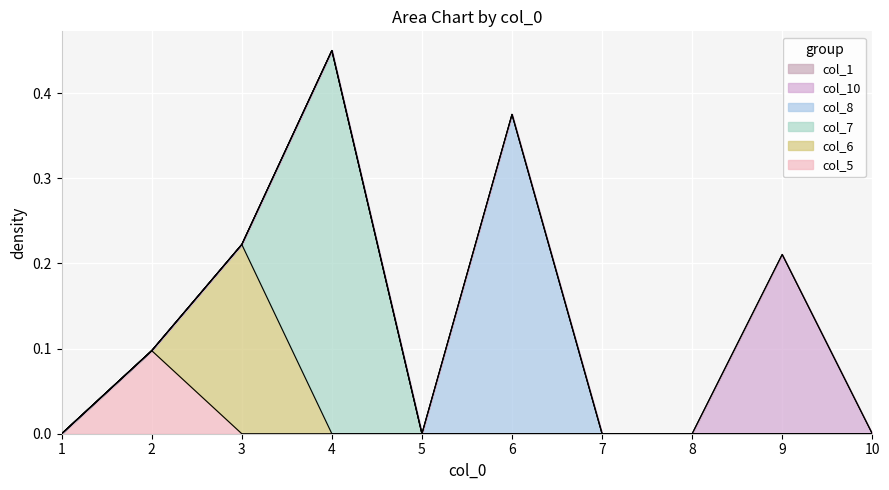

Which series changed the most between 1 and 7?

col_1